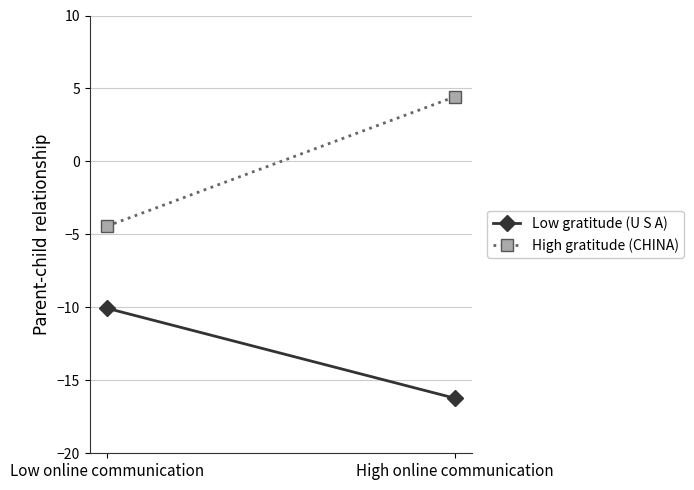

What is the label of the 1st point from the left?

Low online communication